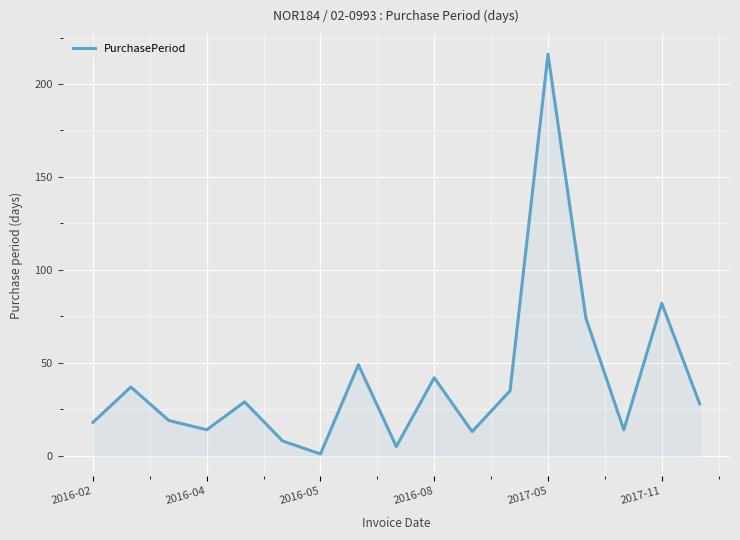

What is the difference between the maximum and minimum values?

215